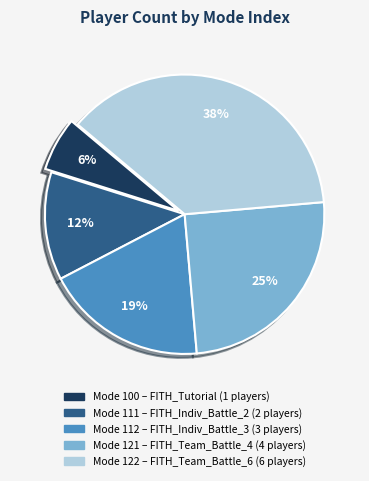

Is there any slice that represents more than half of the pie?

No